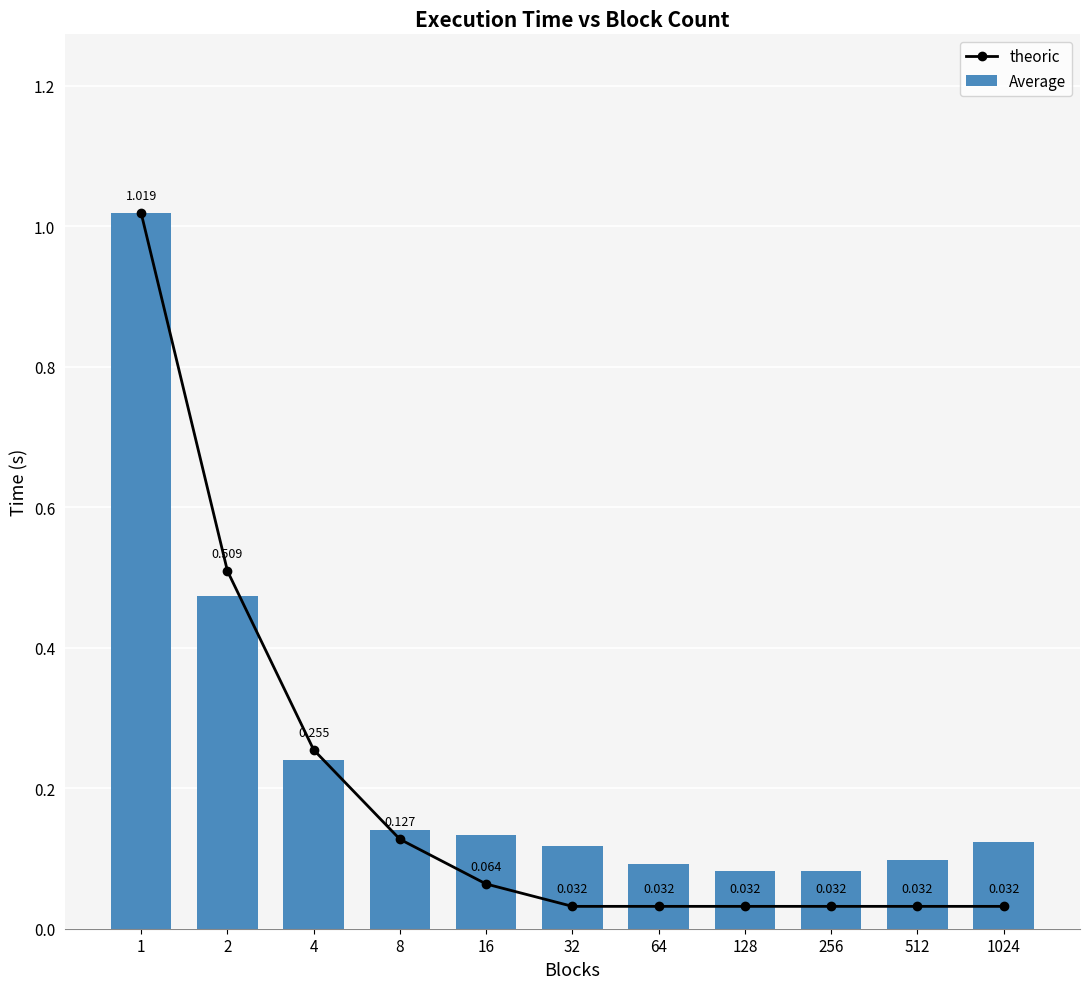

Is it true that theoric equals 0.0 at 64?

True